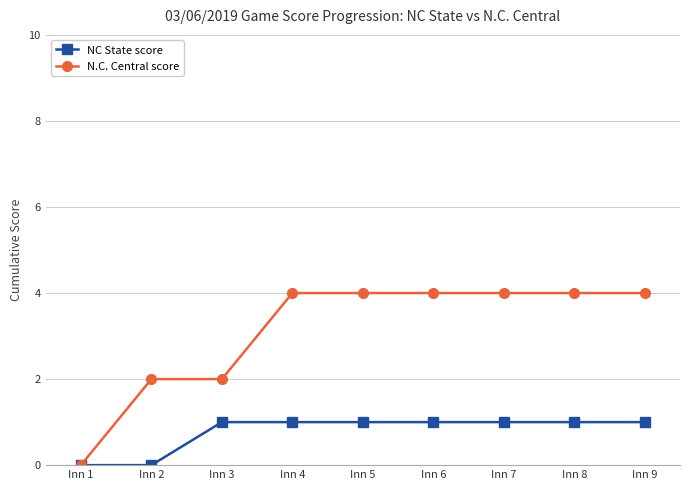

What is the total value across all series at Inn 3?

3